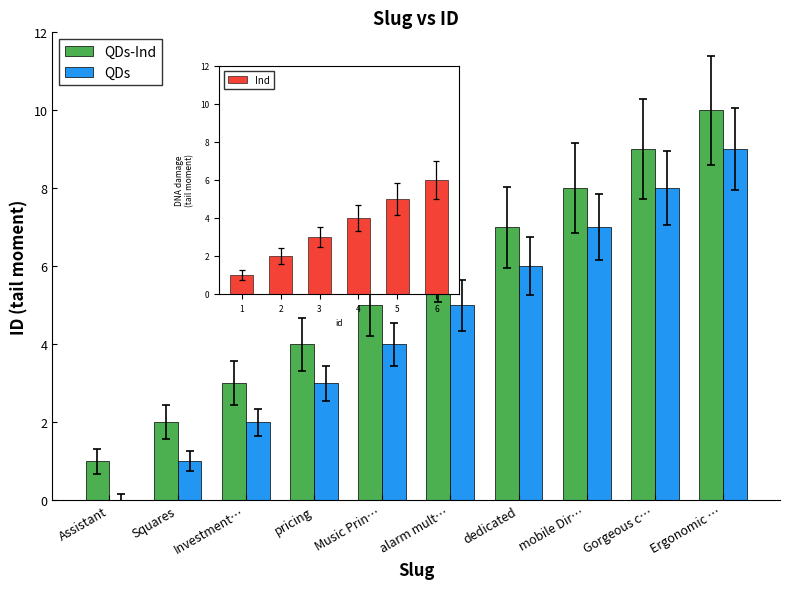

The QDs series shows 6.7 at Music Prin…. True or false?

False